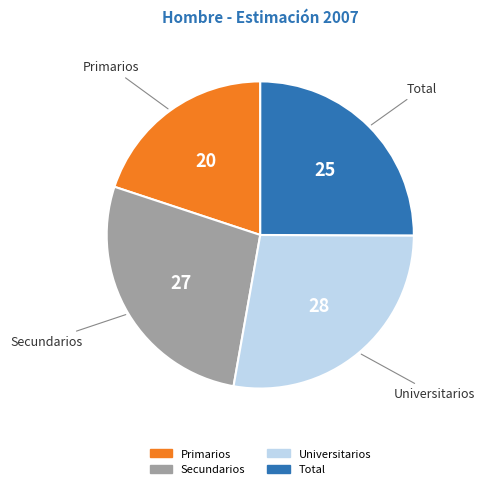

Is it true that Universitarios is 14% of the pie?

False